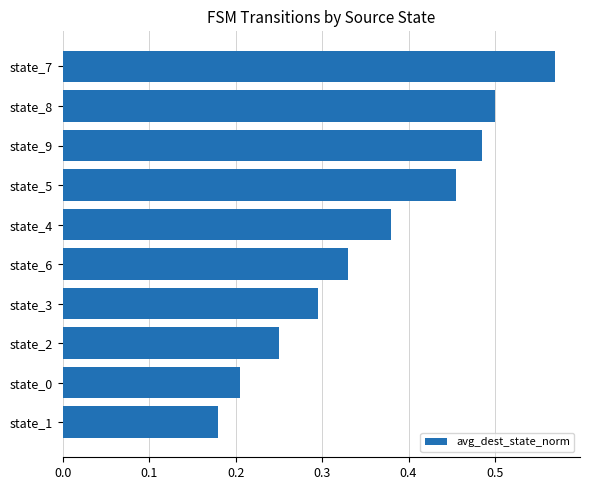

What is the change in value from state_4 to state_8?

+0.1